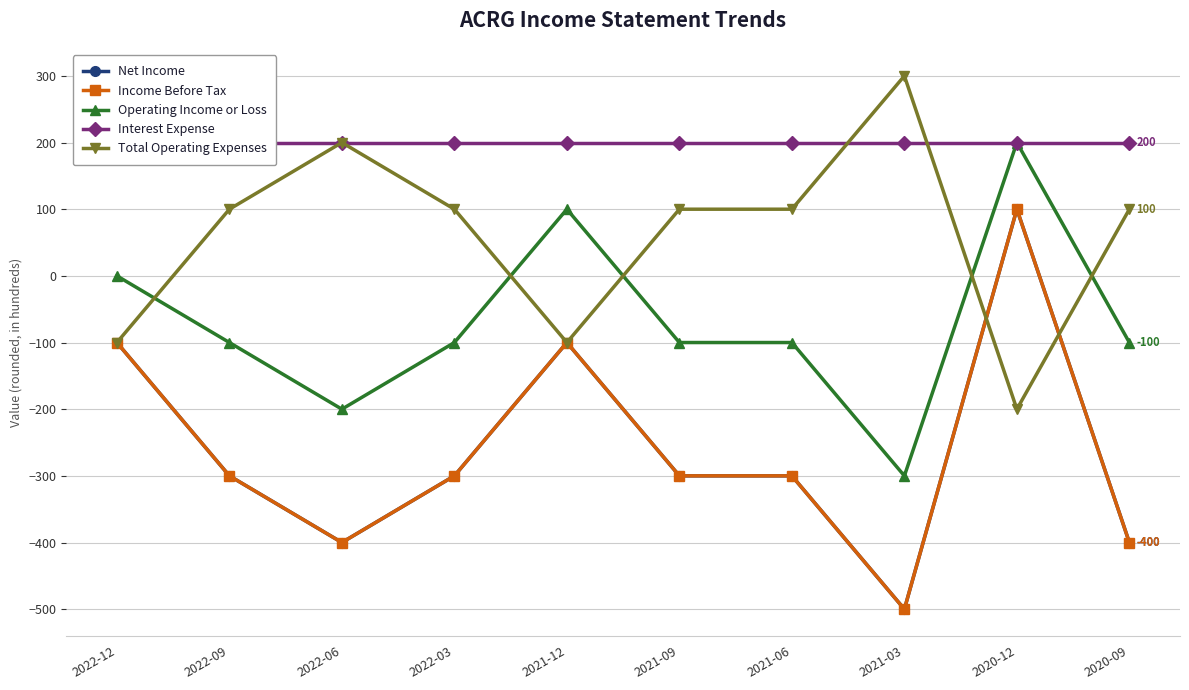

How many lines are shown in the chart?

5